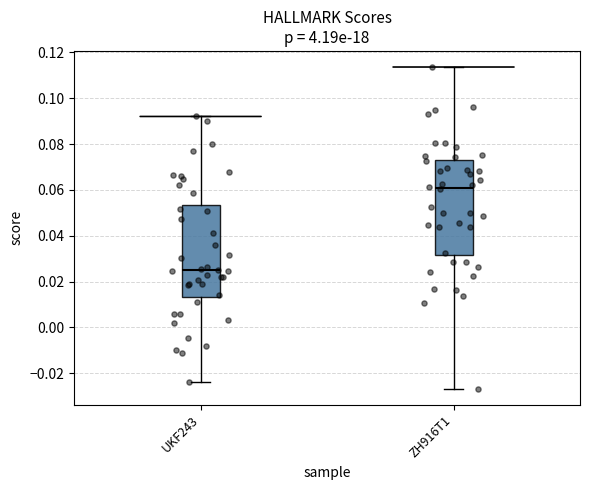

Where does the lower whisker of the box for UKF243 end on the y-axis? The values are not printed on the chart, so give them approximately, as read against the axis.

-0.024